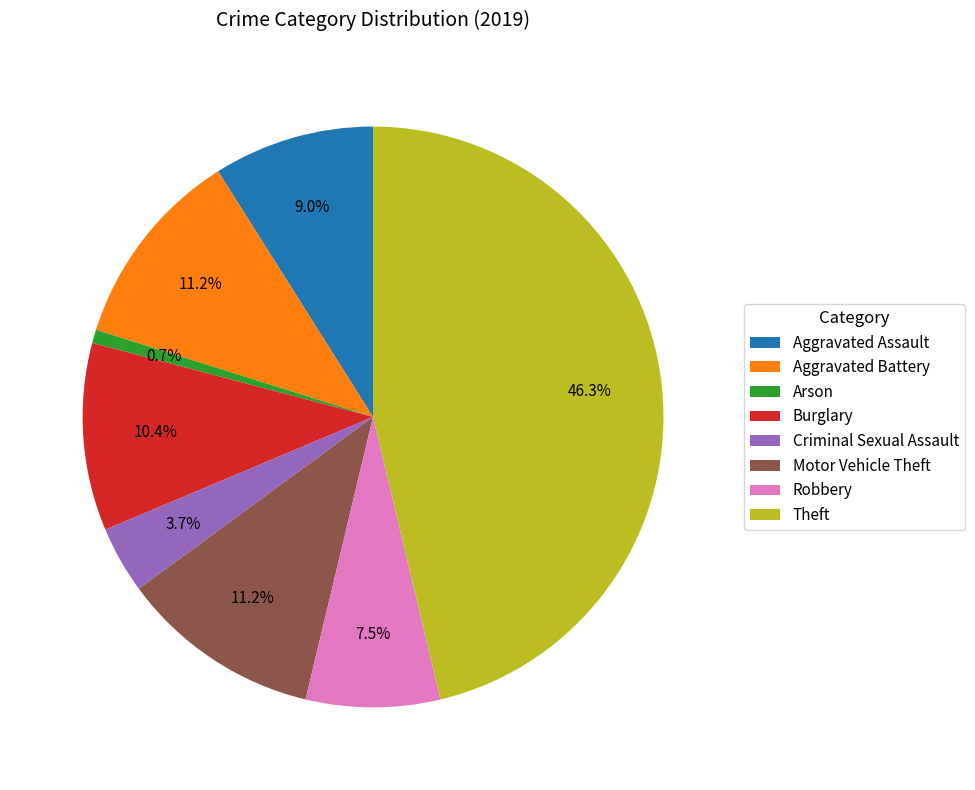

Count the number of slices in the pie.

8